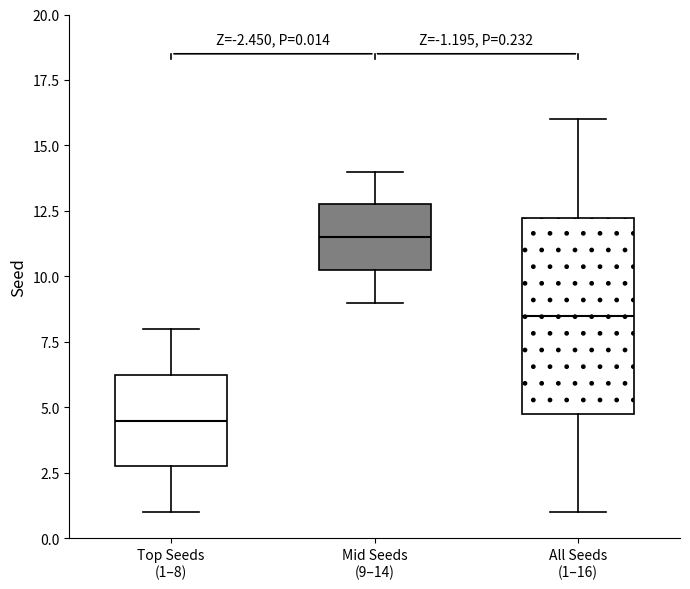

Which box is the tallest, from its lower edge to its upper edge?

All Seeds (1–16)